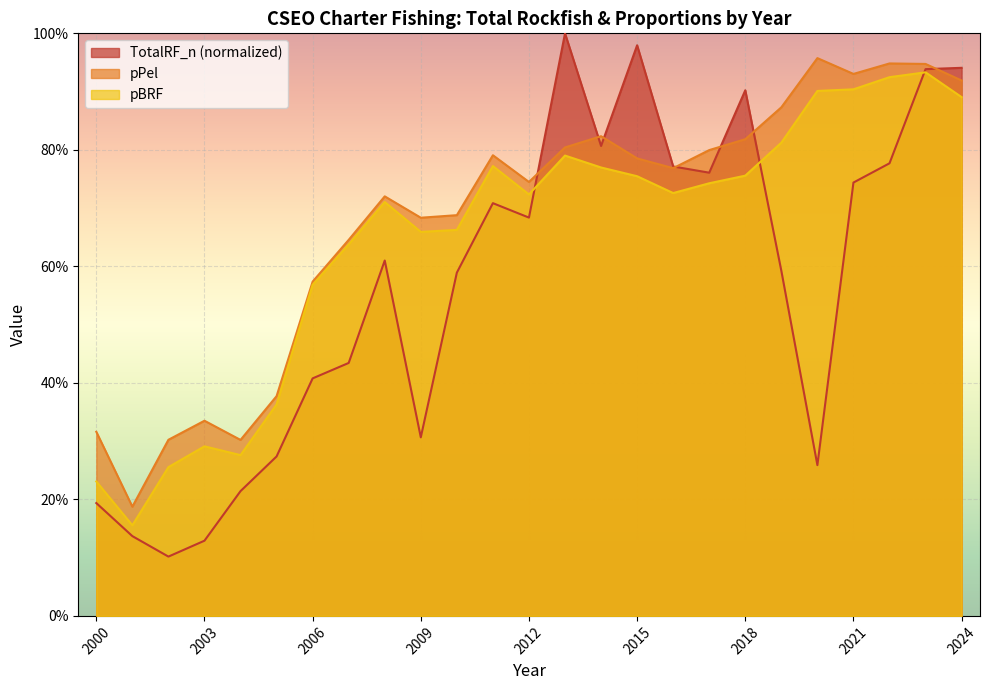

In TotalRF_n, how many points are higher than both neighbors (excluding endpoints)?

5